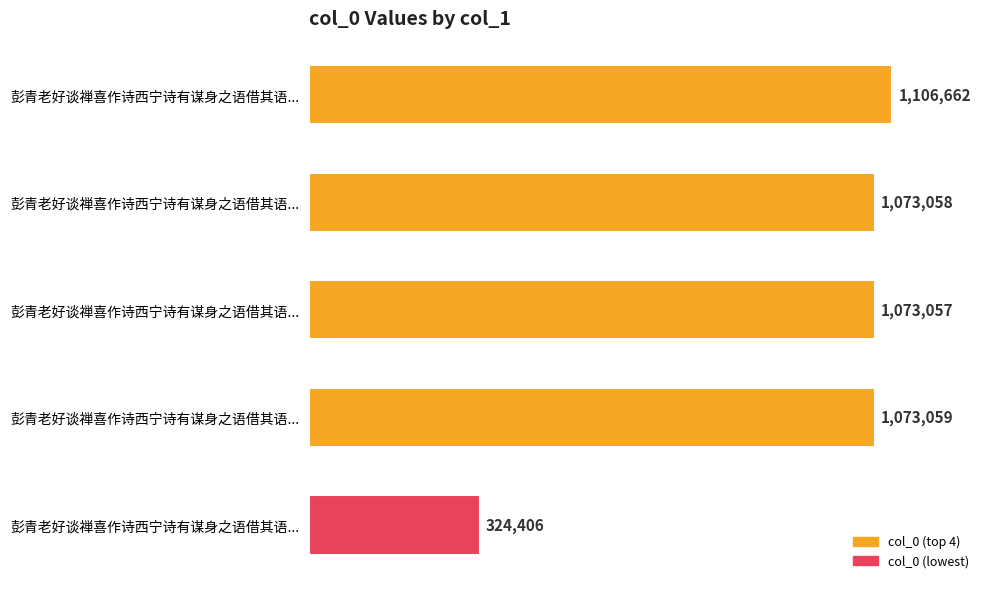

What is the minimum value shown in the chart?

324406